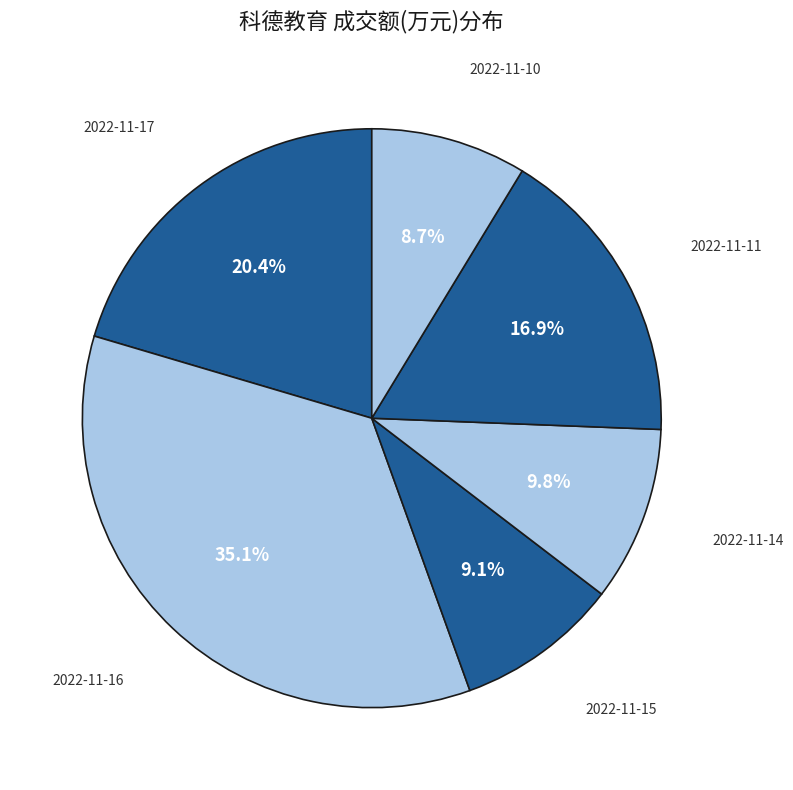

How many slices are in this pie chart?

6